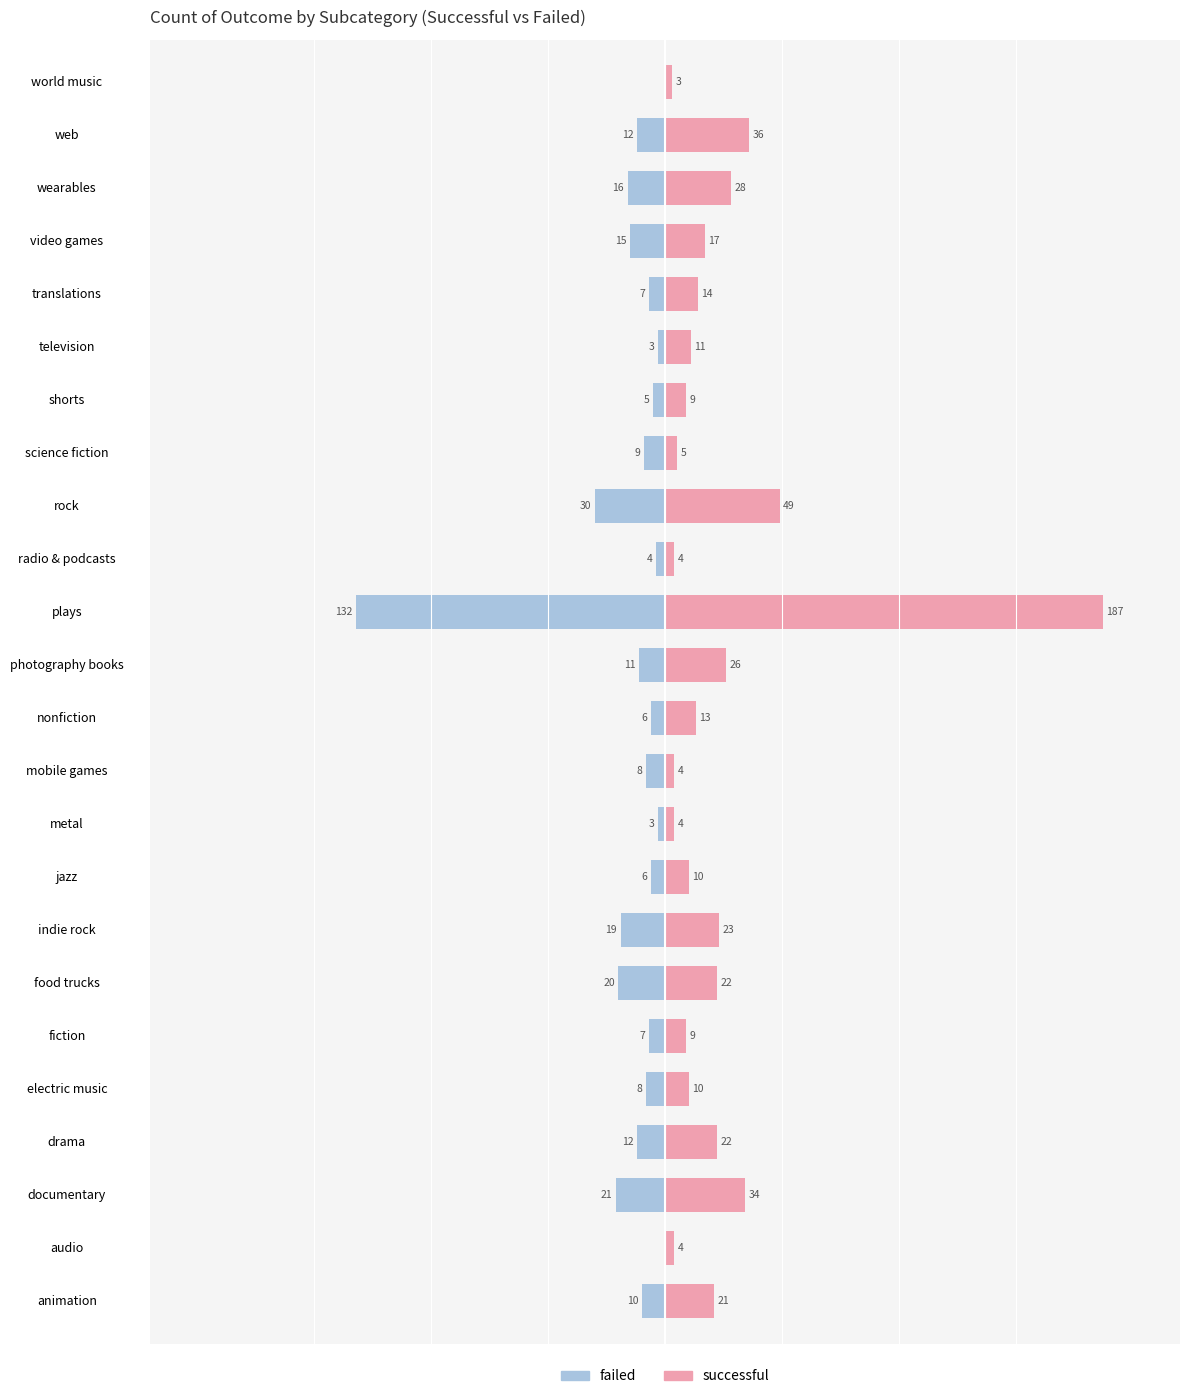

What position from the right is photography books?

12